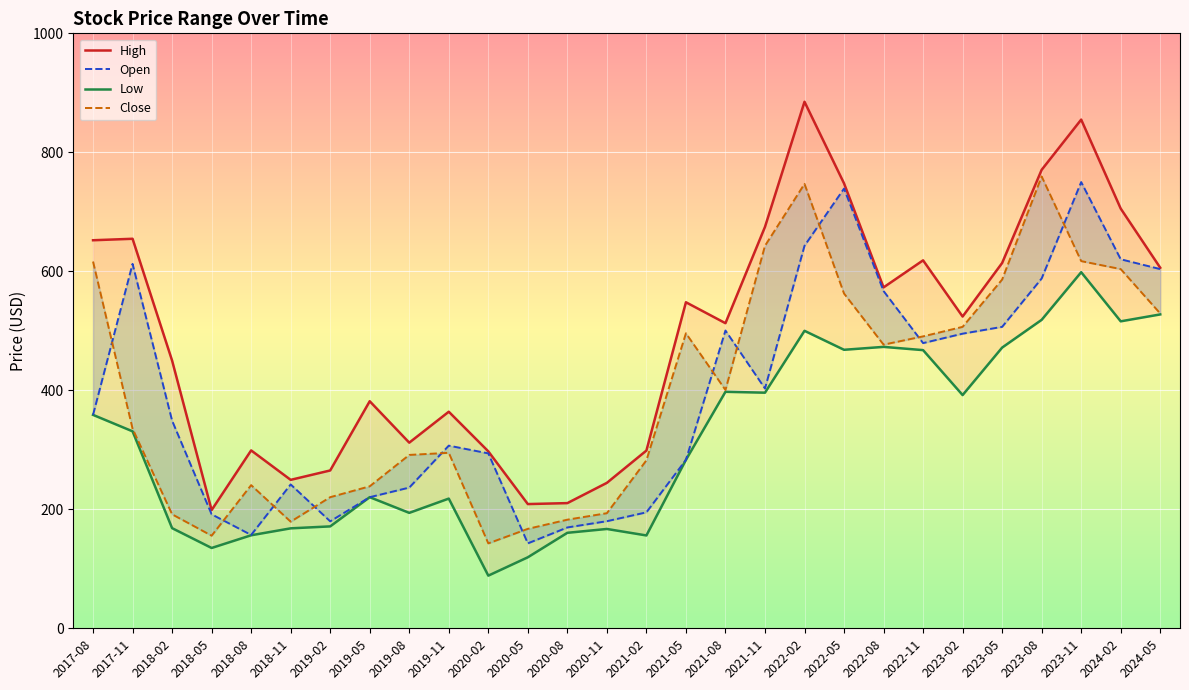

What is the difference between the highest and lowest values at 2024-02?

189.5